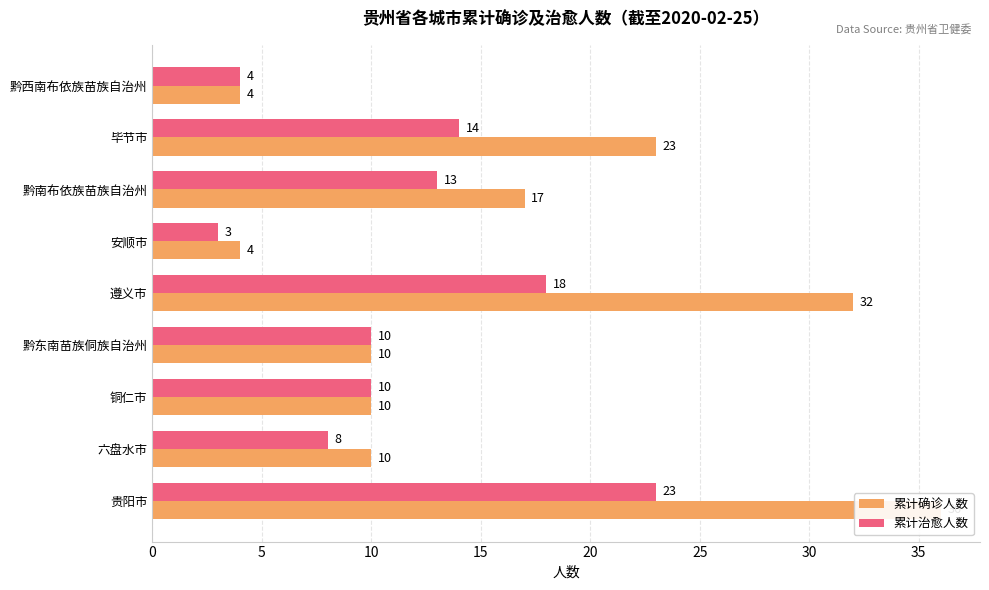

Which series has the largest total across all categories?

累计确诊人数